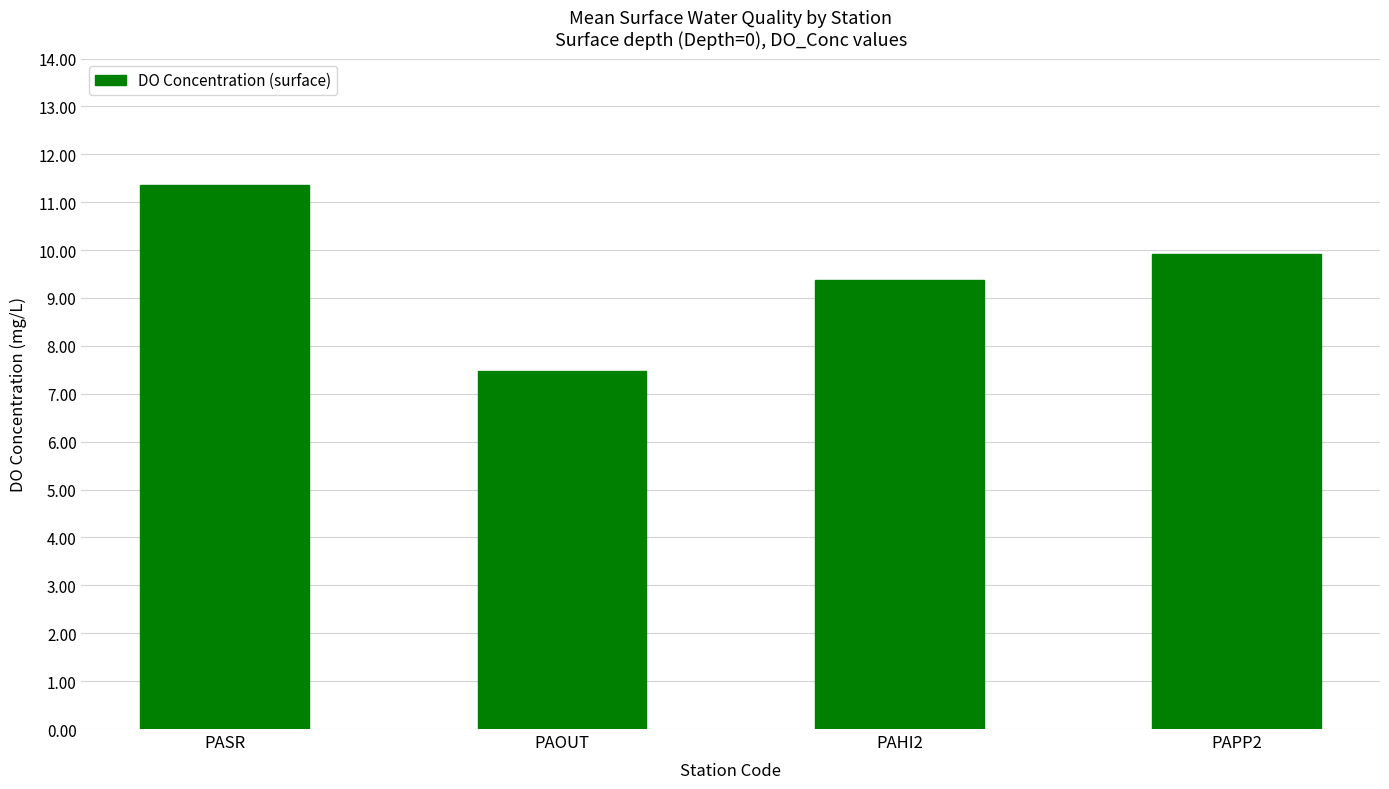

At which label is the value closest to 9?

PAHI2